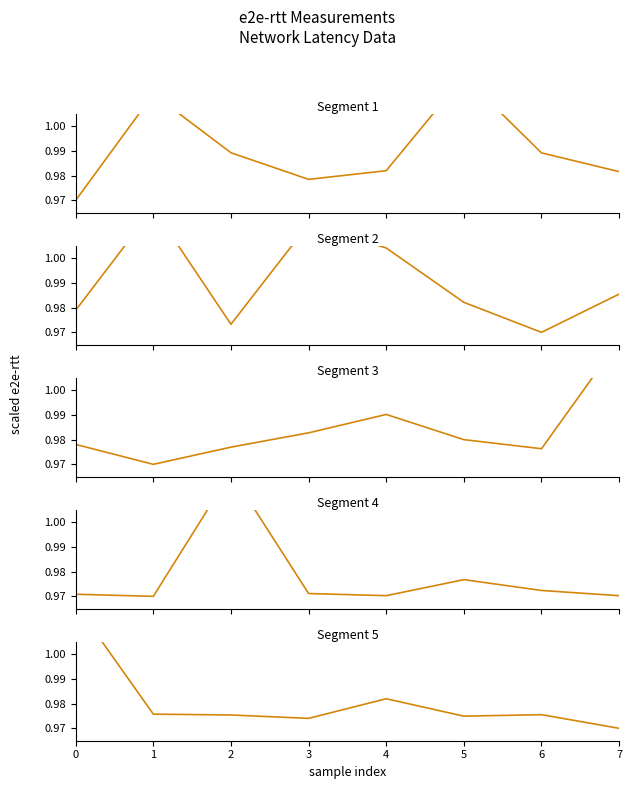

True or false: the data shows 1.4 at 7.

False